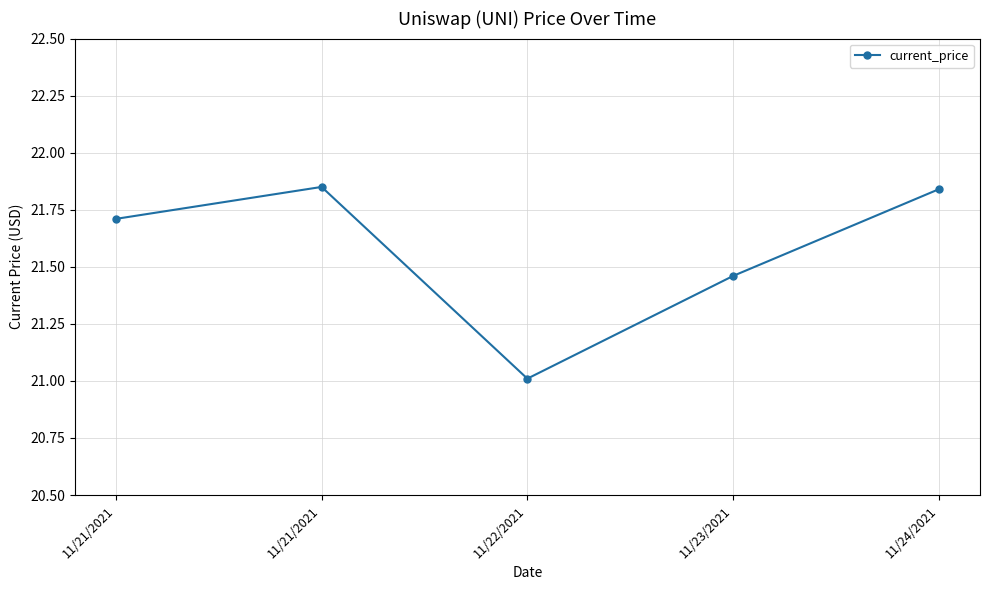

Which category has the highest value across all series?

11/21/2021